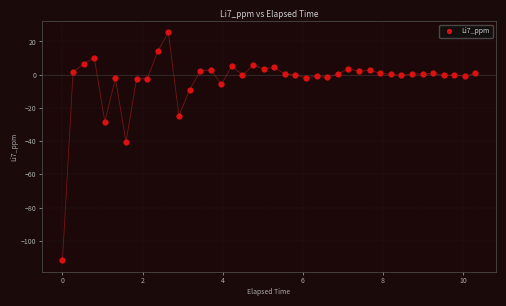

What Y value in the scatter plot is closest to -43?

-40.5